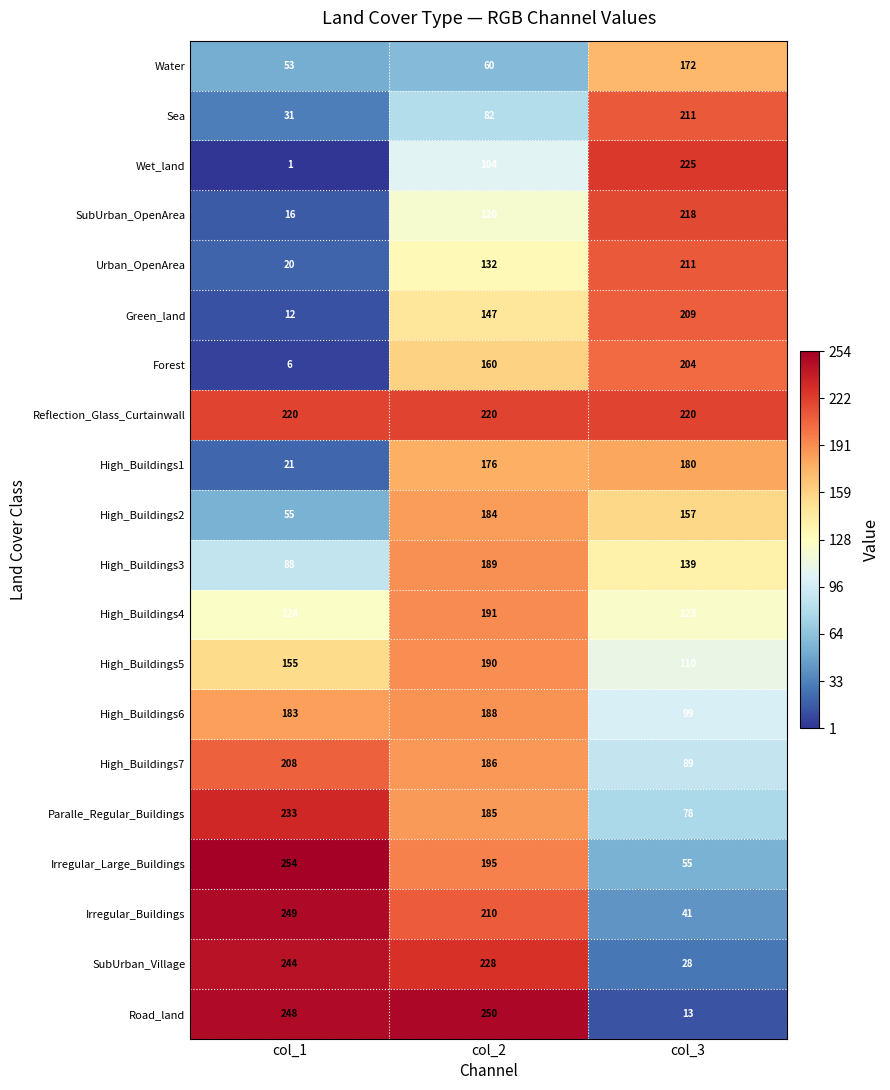

Which series has the largest range (max minus min)?

Road_land